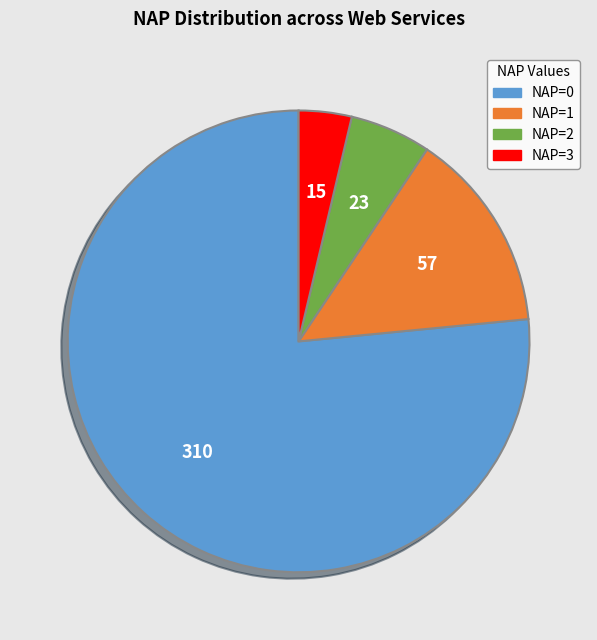

How many slices are in this pie chart?

4